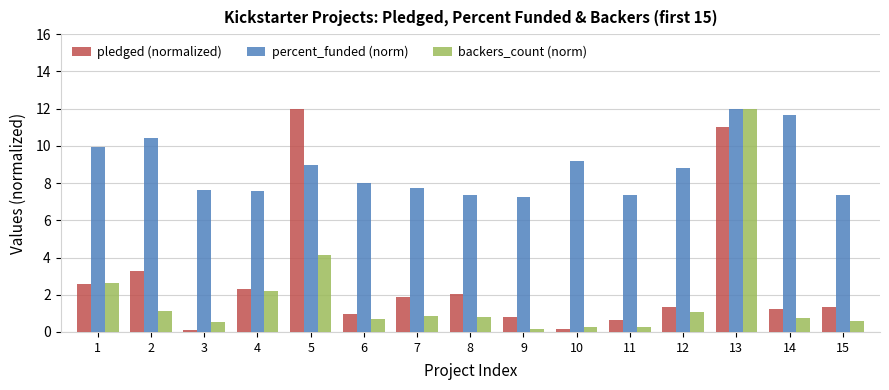

Between 8 and 9, which series saw the biggest shift?

pledged (normalized)